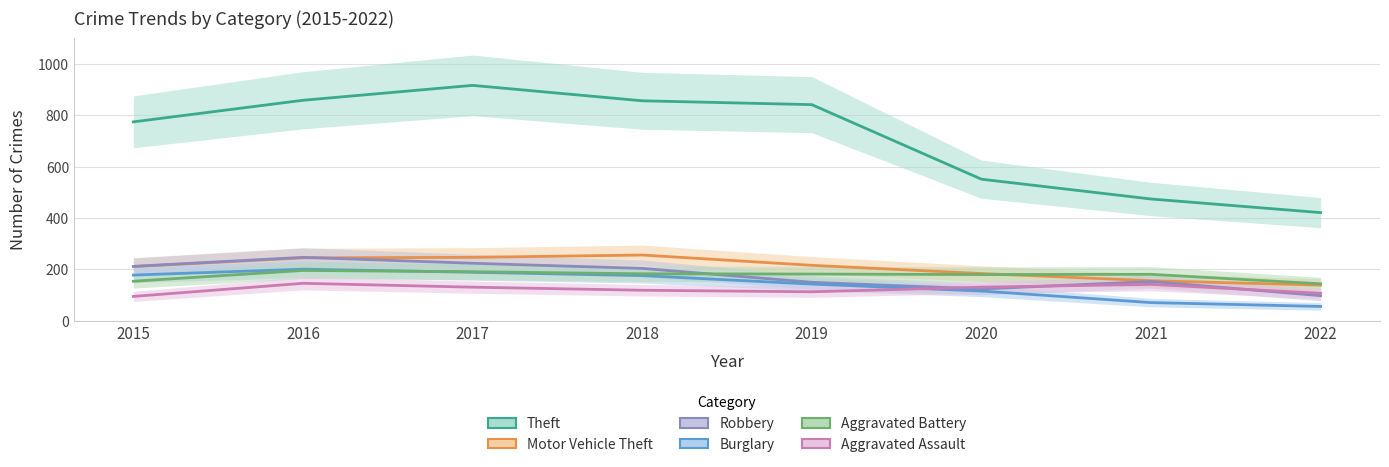

Reading right to left, transcribe all the data shown in this chart.

Theft: 2022=421	2021=474	2020=551	2019=841	2018=856	2017=916	2016=858	2015=774
Motor Vehicle Theft: 2022=139	2021=156	2020=184	2019=216	2018=256	2017=247	2016=245	2015=211
Robbery: 2022=98	2021=153	2020=124	2019=150	2018=204	2017=224	2016=247	2015=212
Burglary: 2022=56	2021=71	2020=116	2019=143	2018=176	2017=189	2016=201	2015=178
Aggravated Battery: 2022=144	2021=181	2020=180	2019=182	2018=183	2017=191	2016=196	2015=154
Aggravated Assault: 2022=107	2021=142	2020=131	2019=113	2018=119	2017=131	2016=146	2015=95